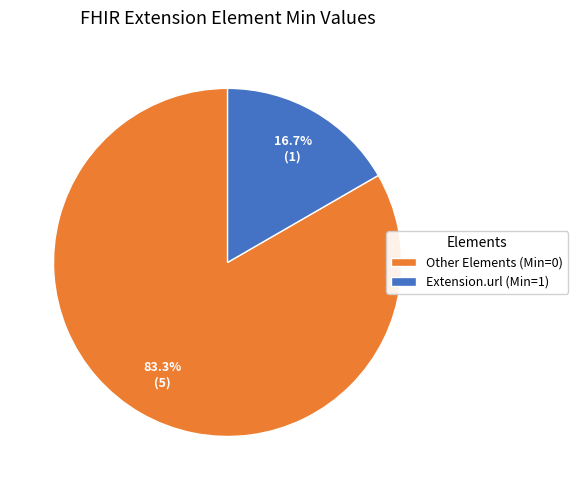

Combined, what portion of the pie is Other Elements (Min=0) and Extension.url (Min=1)?

100.0%